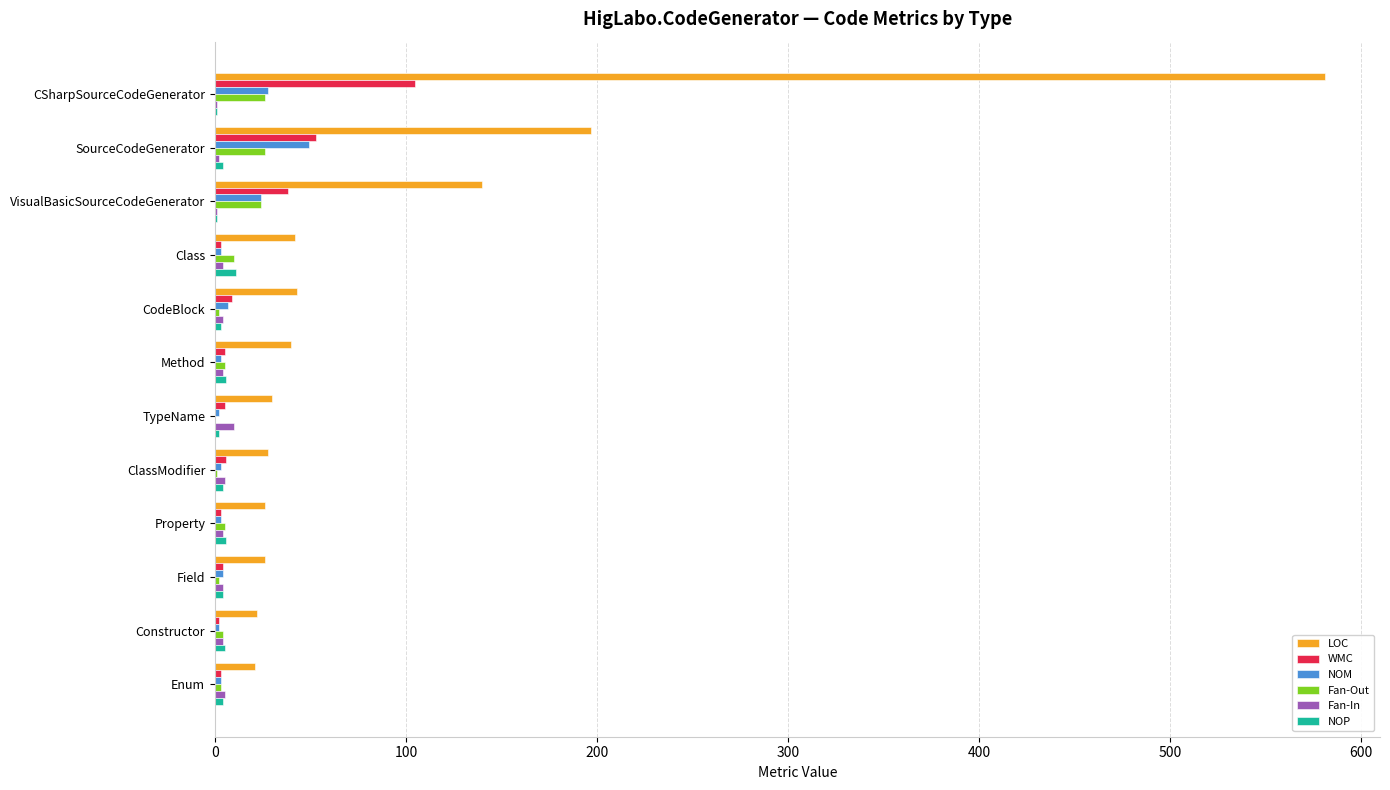

How many series are shown in this chart?

6